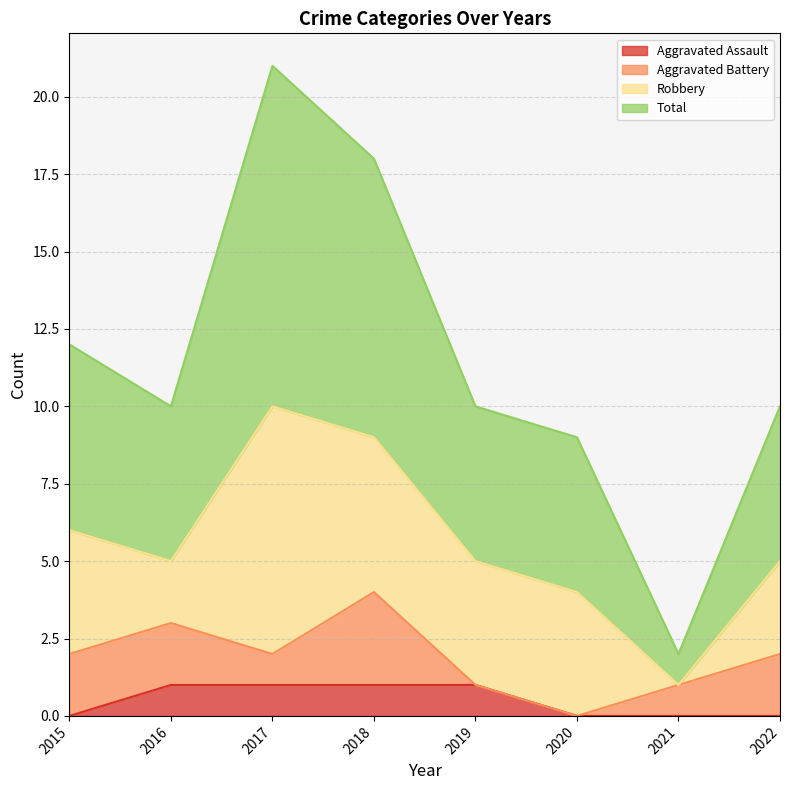

How many interior local valleys does the Total series have?

2